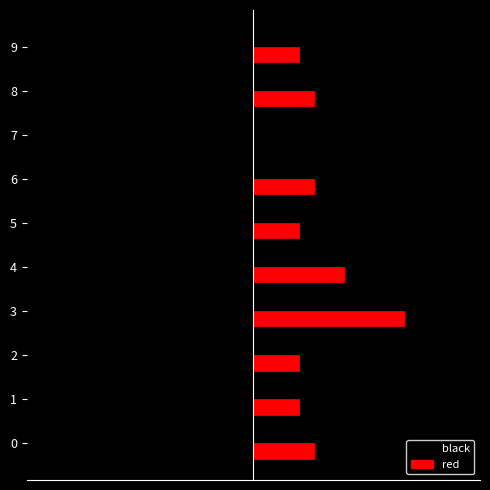

What are all the series names shown in the legend?

black, red